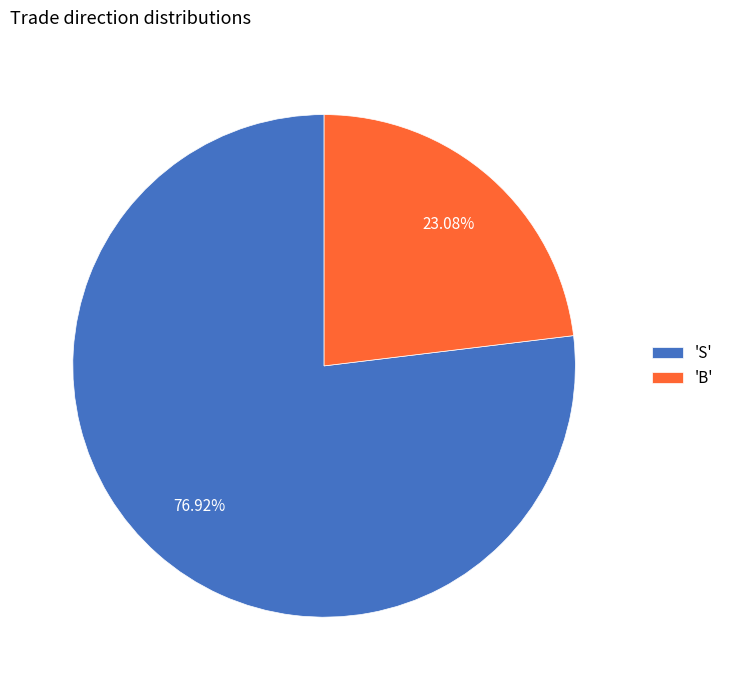

What is the largest slice in the pie chart?

'S'